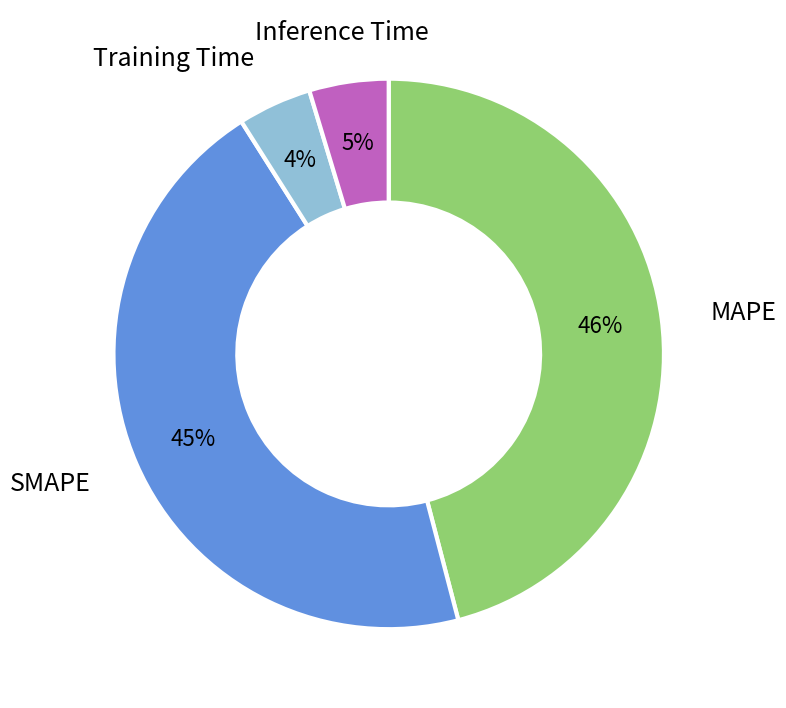

To the nearest percent, what is the difference between the largest and smallest slice percentages?

46%